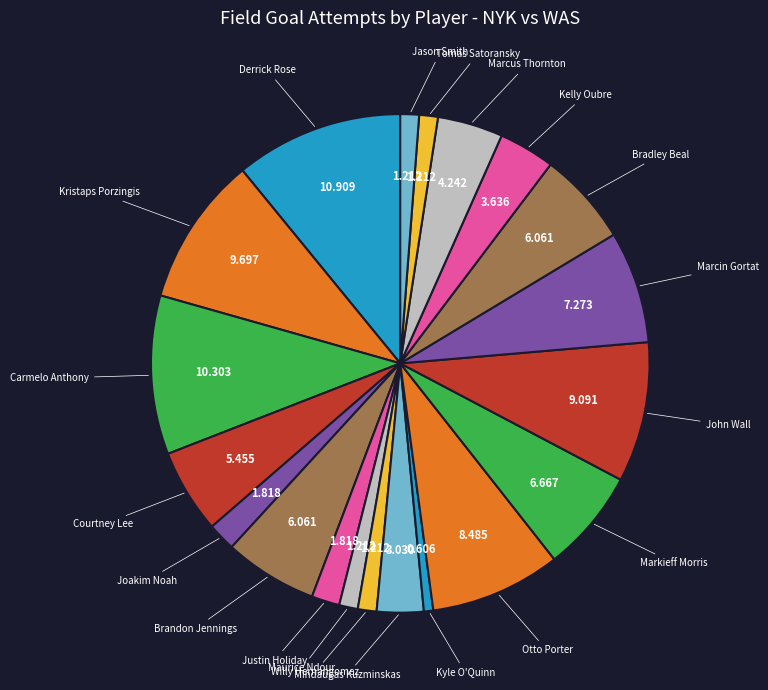

Which slice is the largest?

Derrick Rose